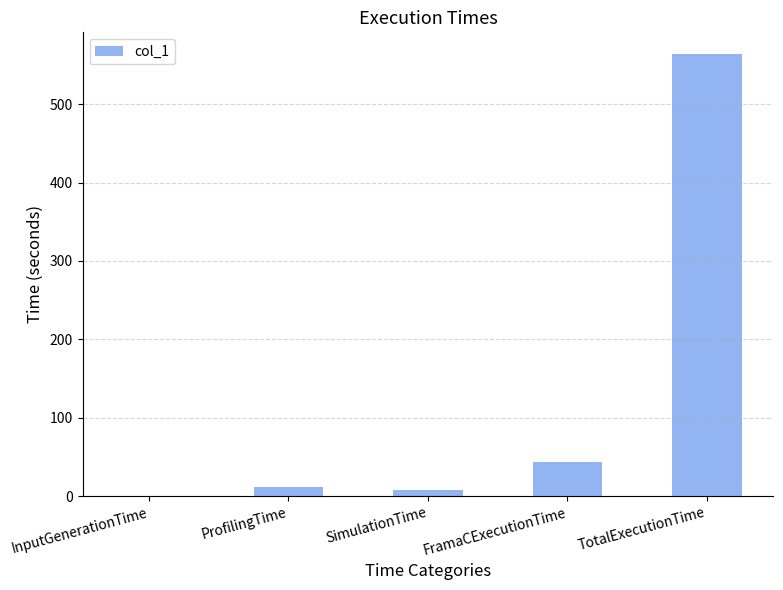

Which has a higher value, InputGenerationTime or SimulationTime?

SimulationTime